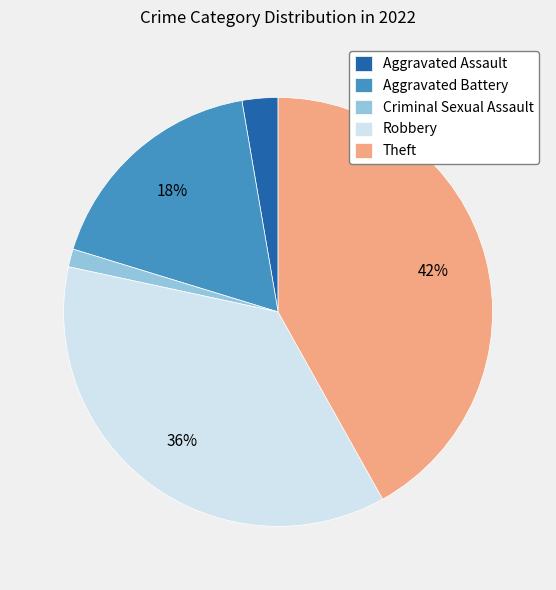

To the nearest percent, what is the combined percentage of Robbery and Aggravated Assault?

39%